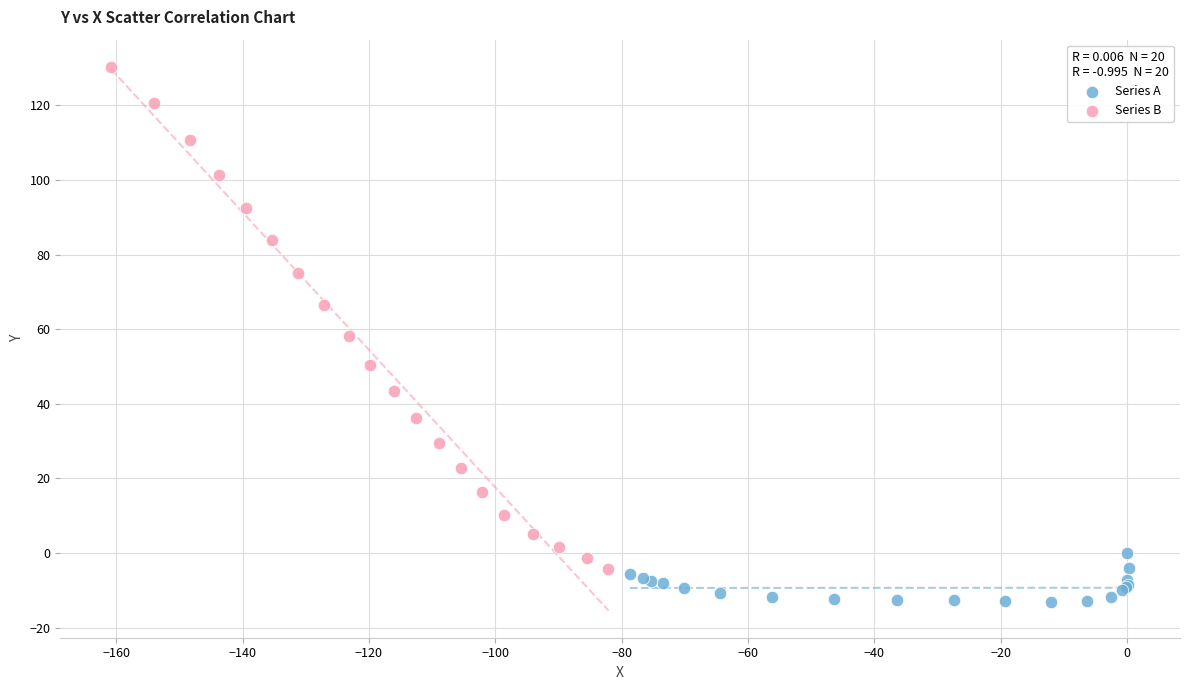

Which series reaches the minimum Y coordinate?

Series A